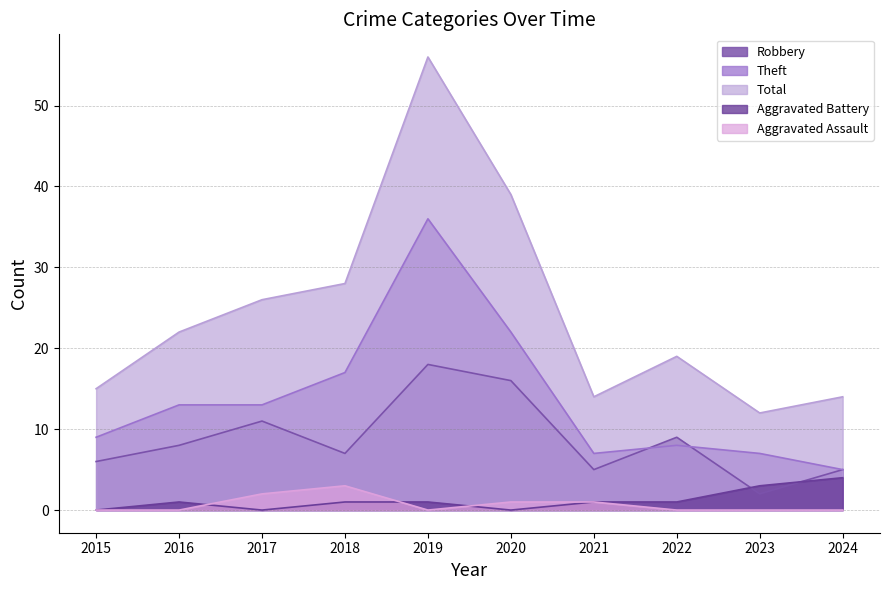

Reading left to right, list all the values displayed in this chart.

Robbery: 6	8	11	7	18	16	5	9	2	5
Theft: 9	13	13	17	36	22	7	8	7	5
Total: 15	22	26	28	56	39	14	19	12	14
Aggravated Battery: 0	1	0	1	1	0	1	1	3	4
Aggravated Assault: 0	0	2	3	0	1	1	0	0	0